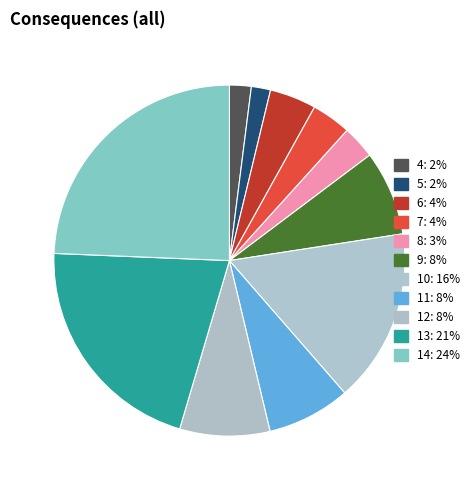

Between 12 and 6, which is larger?

12